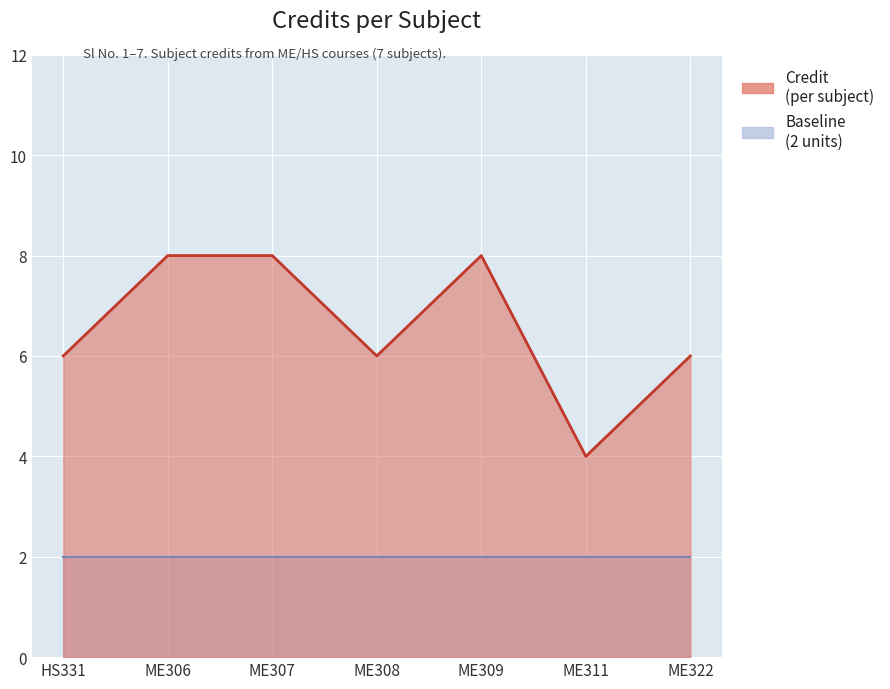

What is the change in value from HS331 to ME309?

+2